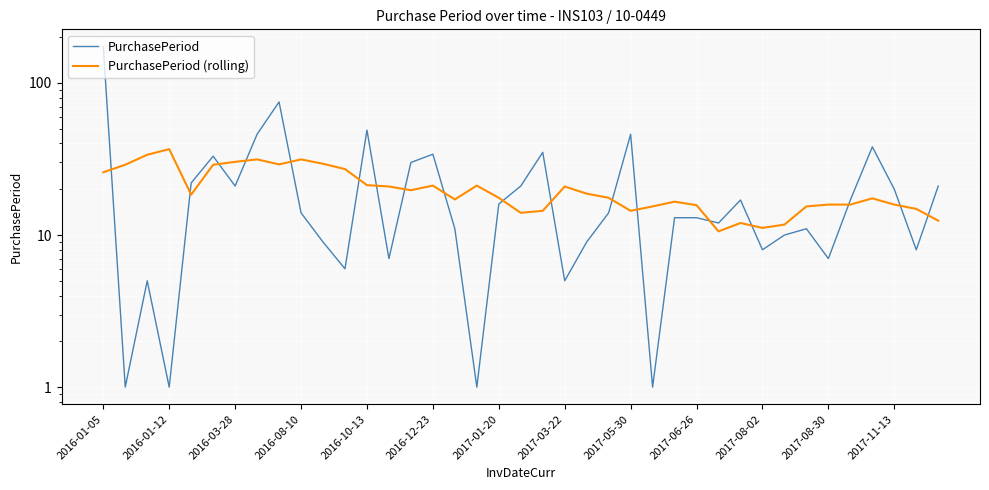

The value of PurchasePeriod (rolling) at 2017-08-02 is 13.1. True or false?

False